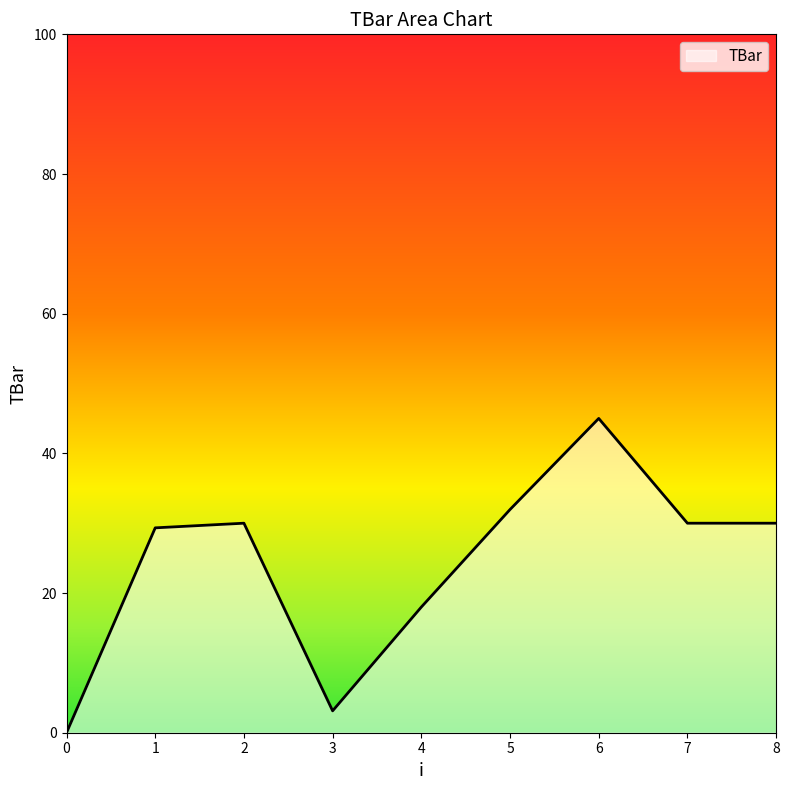

Count the number of data series in this chart.

1